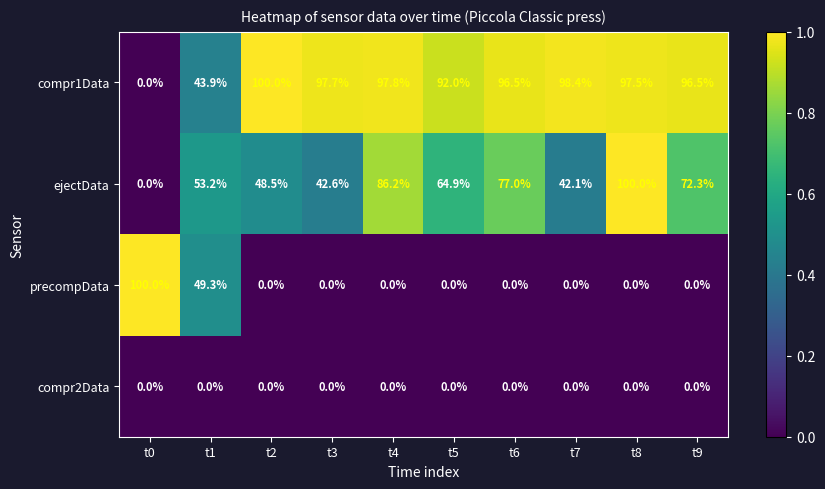

At which category is the sum across all series the highest?

t8